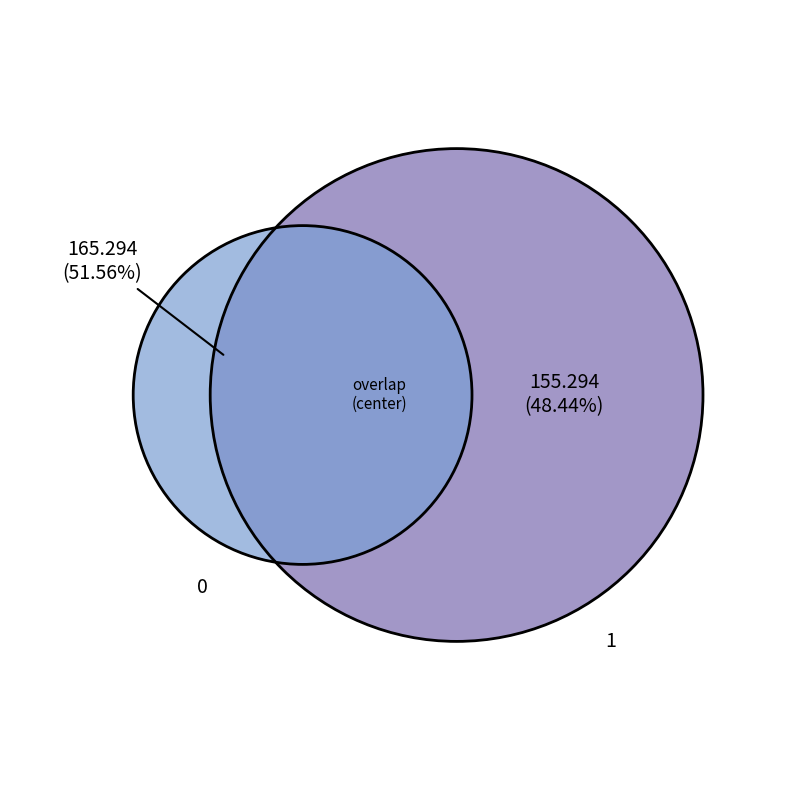

What percentage is the 1 slice, to the nearest percent?

48%